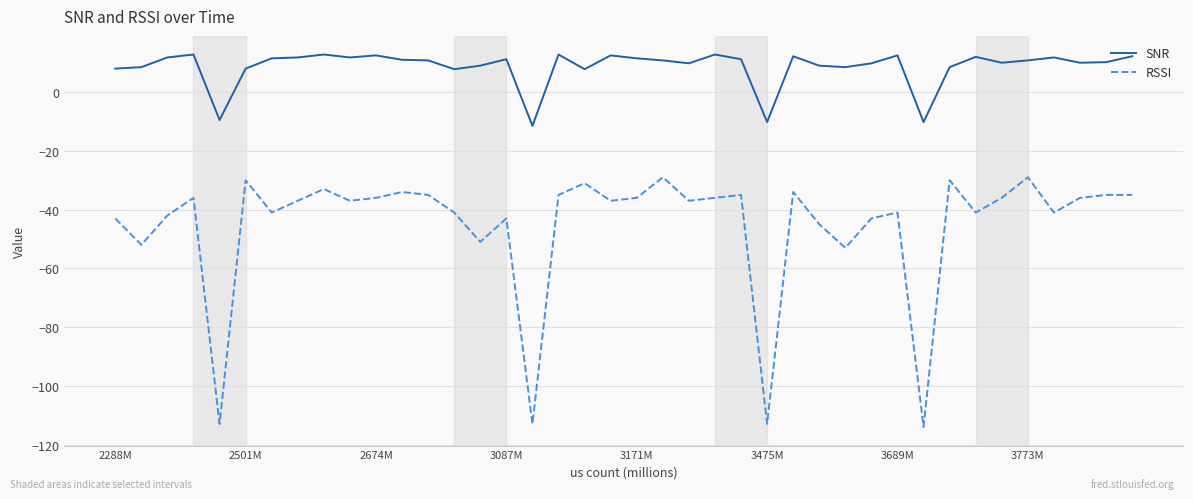

Which series has the largest total across all categories?

SNR